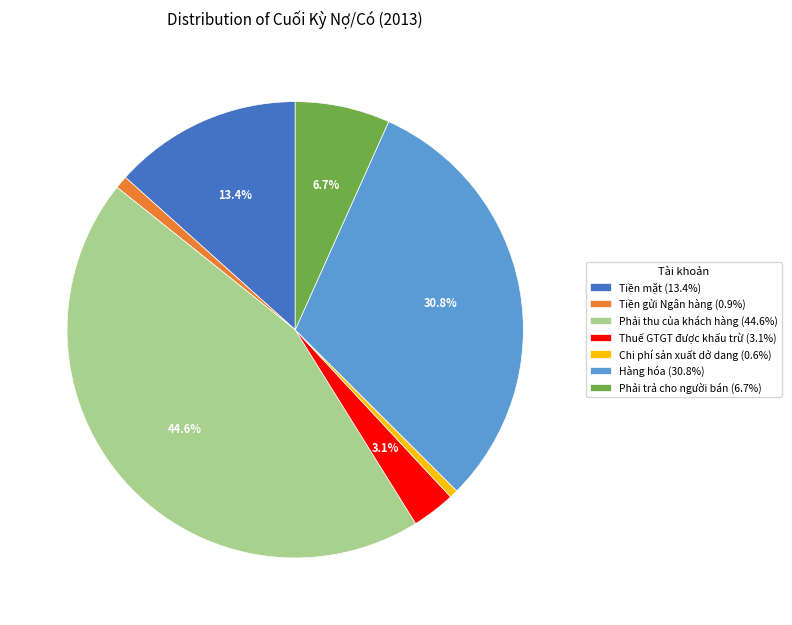

The Chi phí sản xuất dở dang slice represents 1% of the pie. True or false?

True